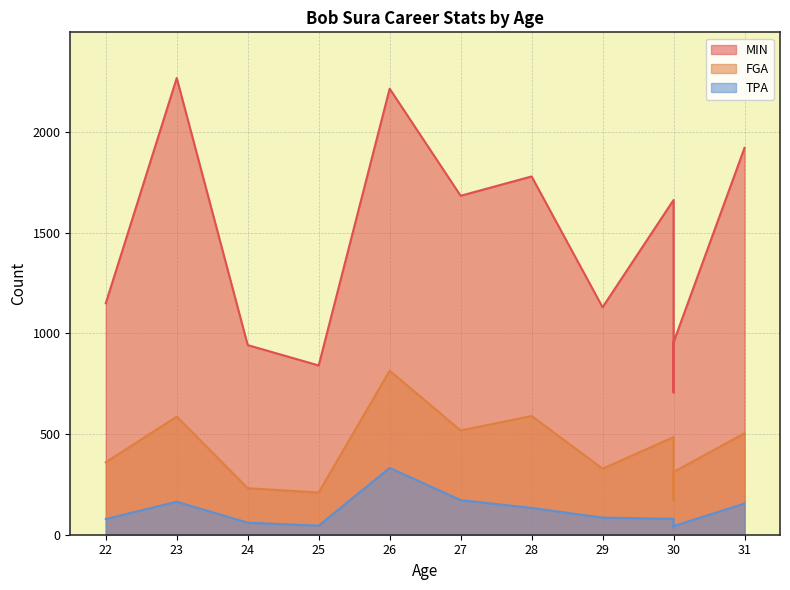

What is the difference between the FGA values at 25 and 31?

294